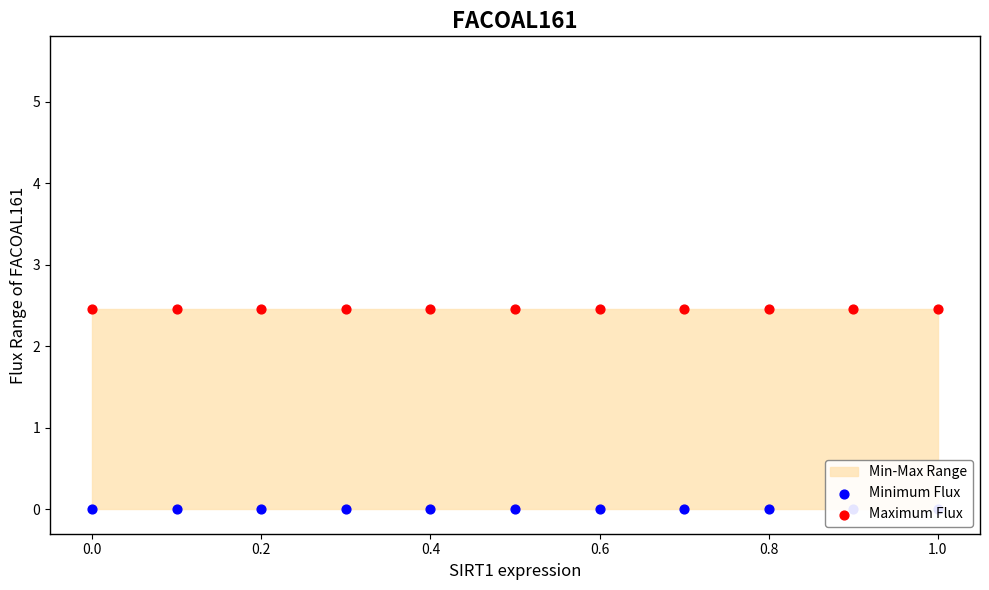

Which series has the largest total across all categories?

Maximum Flux